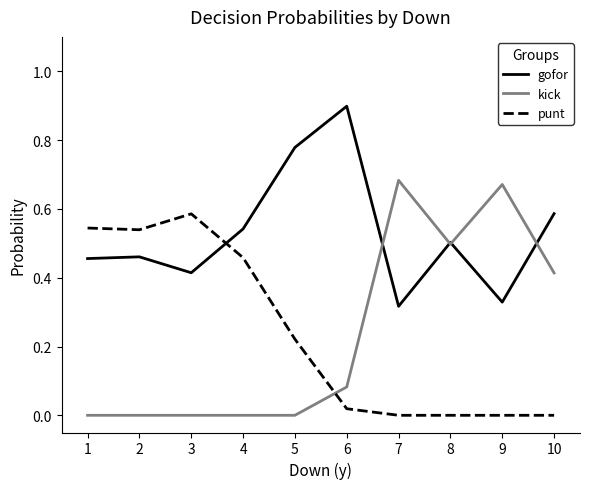

How many lines are shown in the chart?

3